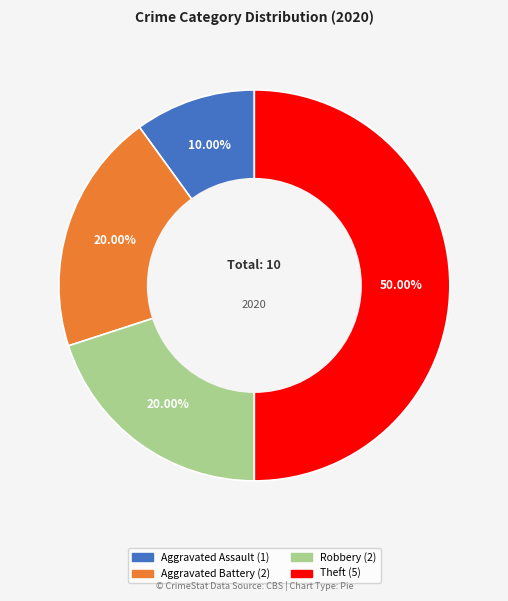

What percentage is the Theft slice, to the nearest percent?

50%